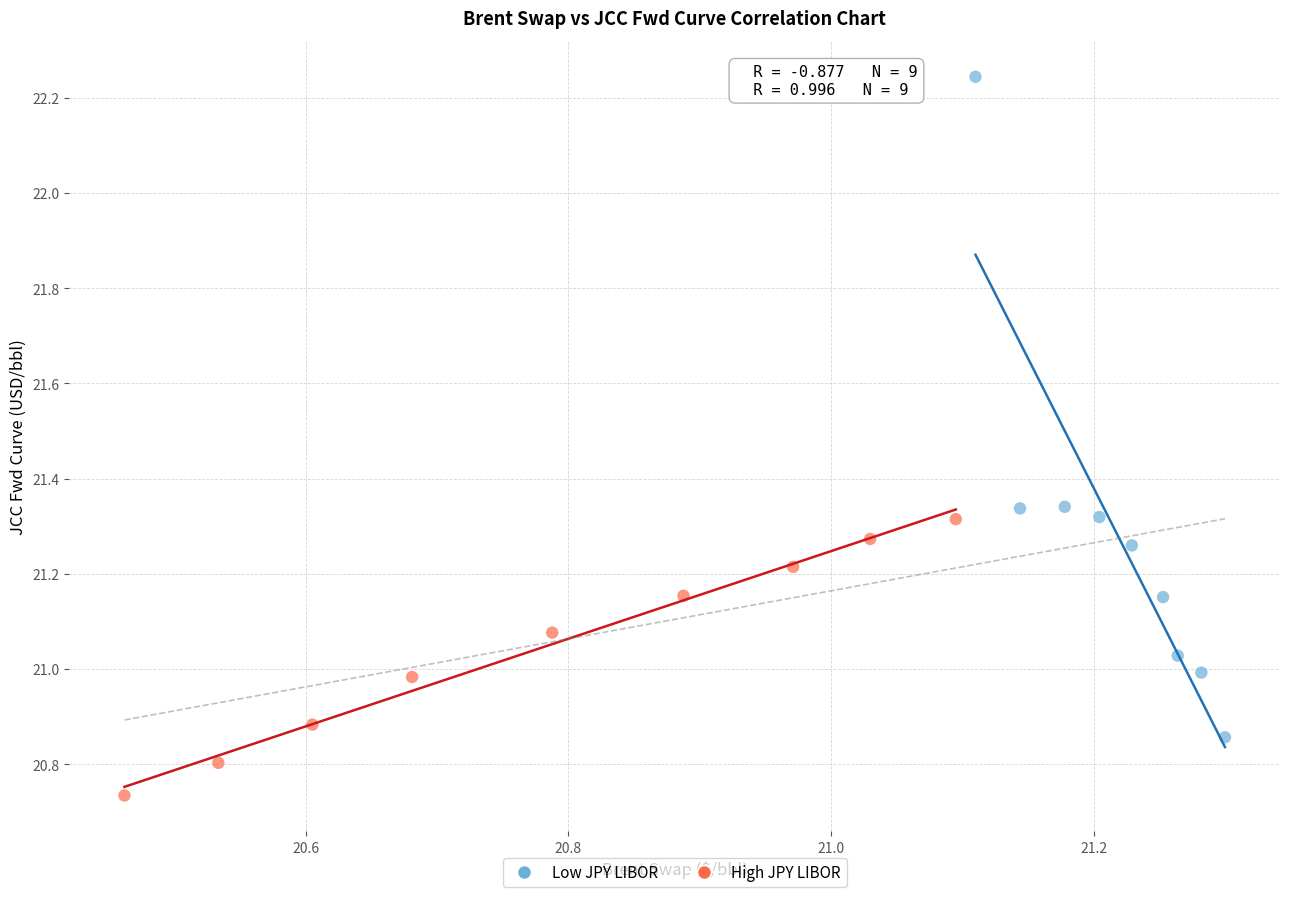

Which series contains the lowest Y value?

High JPY LIBOR